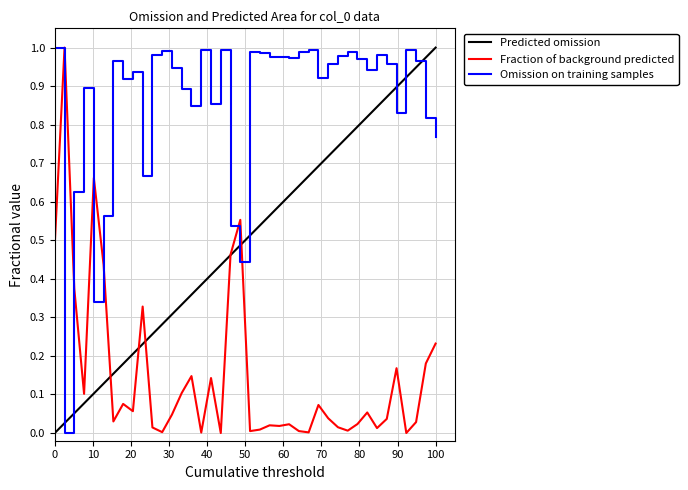

What is the maximum value shown in the chart?

1.0